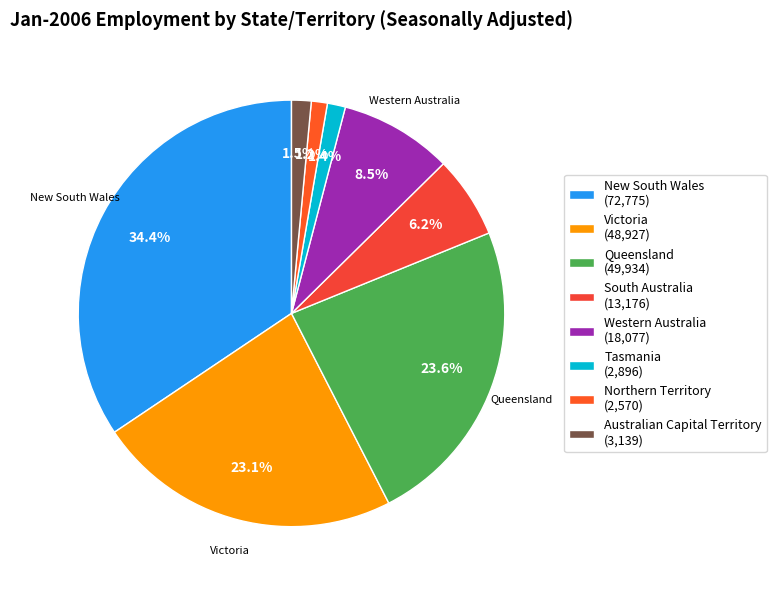

Combined, do Tasmania and New South Wales account for over 50%?

No